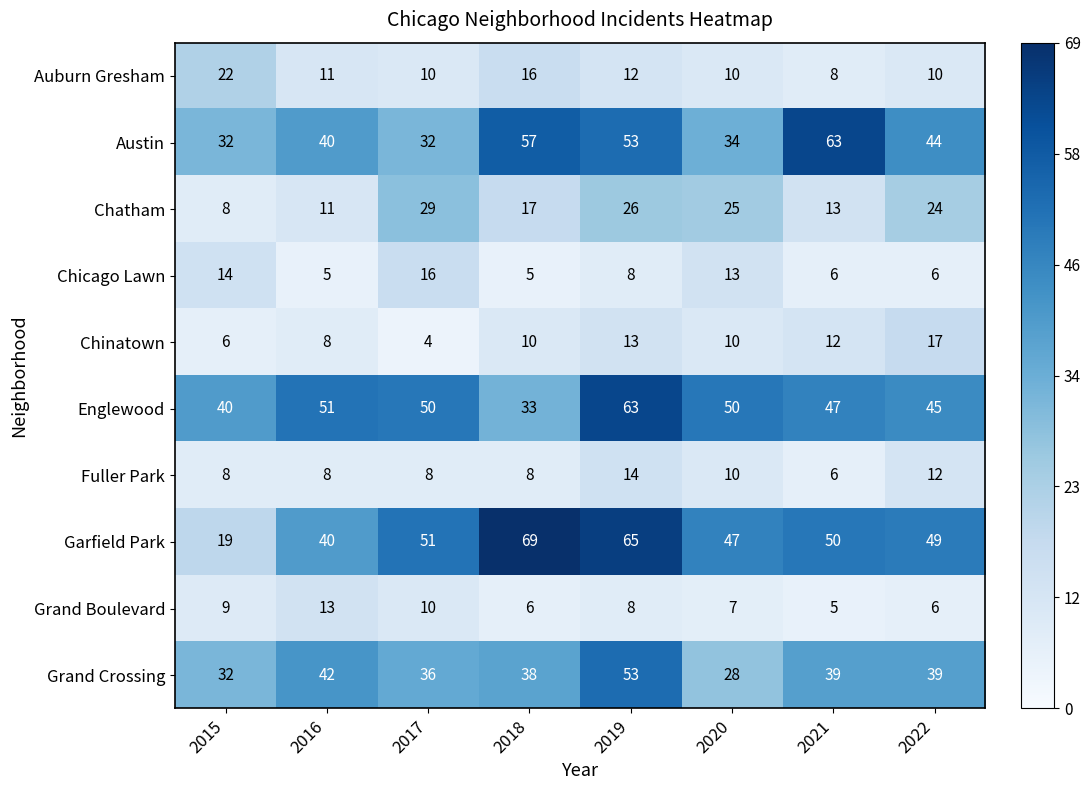

At which category does the chart reach its minimum across all series?

2017